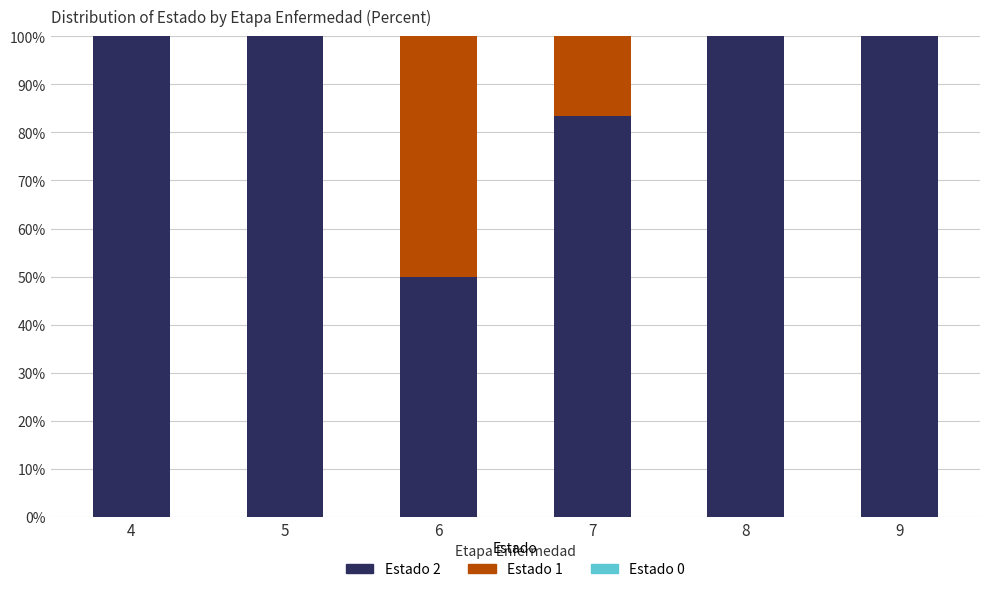

Where is Estado 2 nearest to the value 75?

7